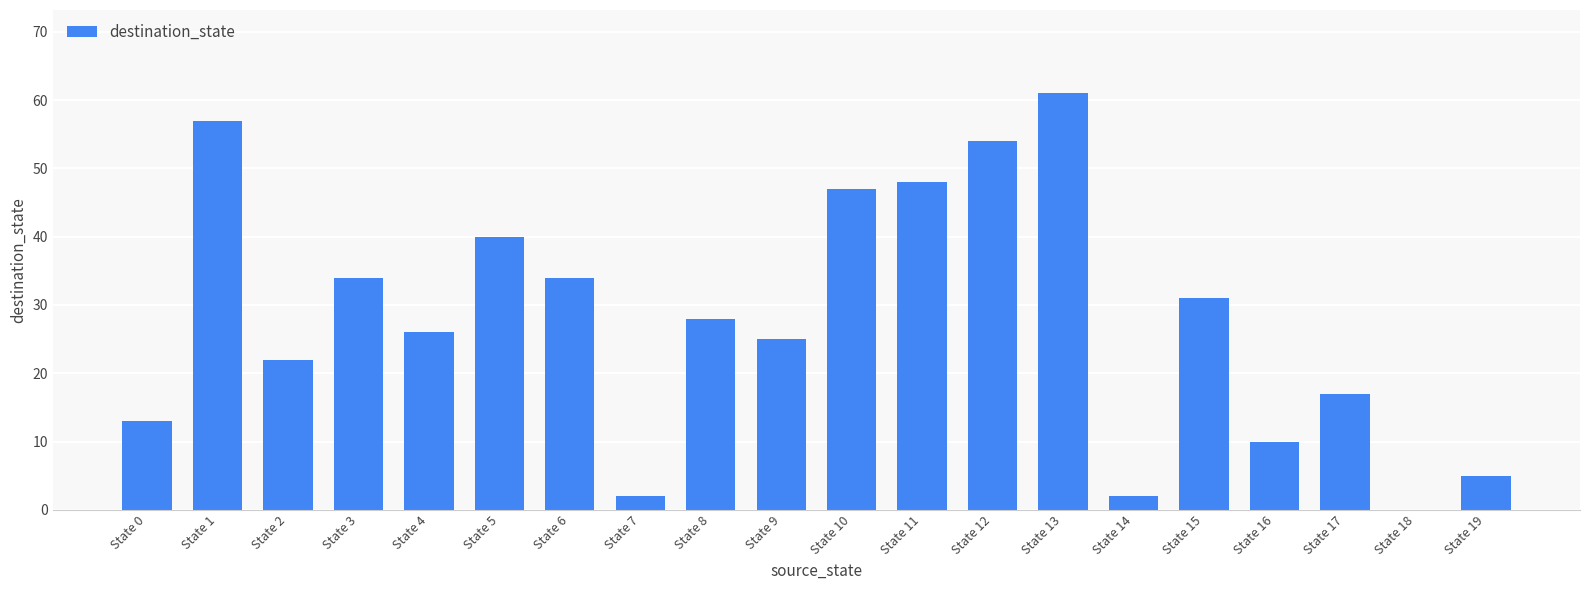

Reading left to right, what are all the values shown in this chart?

State 0=13	State 1=57	State 2=22	State 3=34	State 4=26	State 5=40	State 6=34	State 7=2	State 8=28	State 9=25	State 10=47	State 11=48	State 12=54	State 13=61	State 14=2	State 15=31	State 16=10	State 17=17	State 18=0	State 19=5